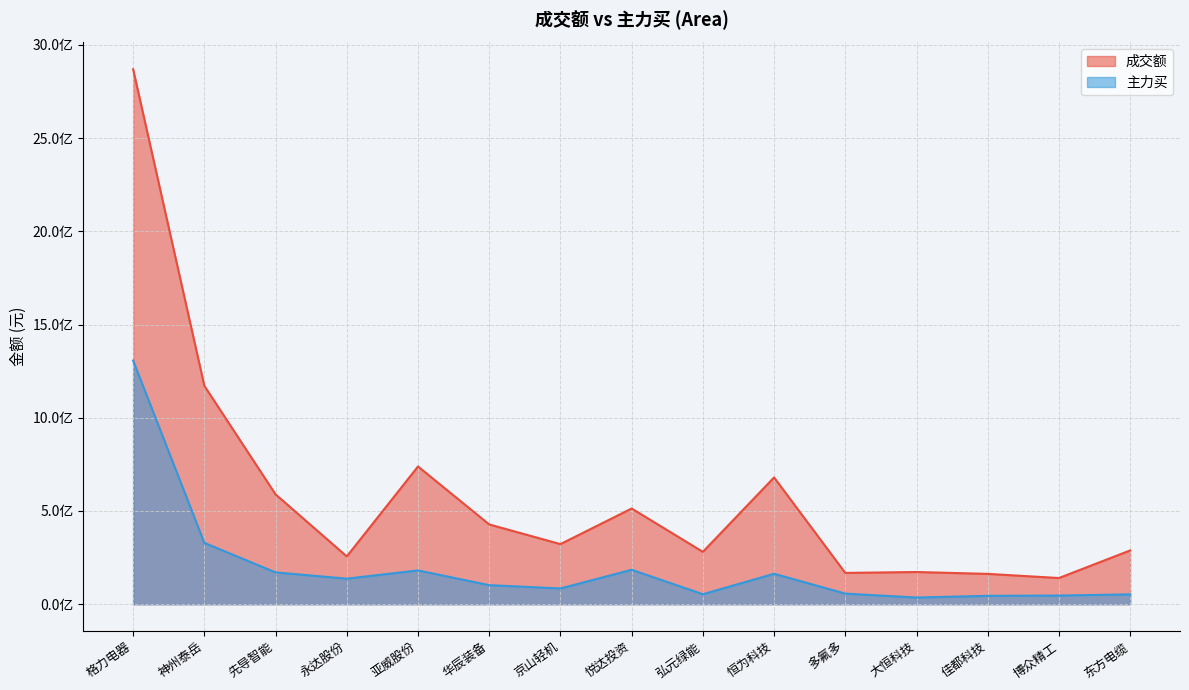

What are all the series names shown in the legend?

成交额, 主力买